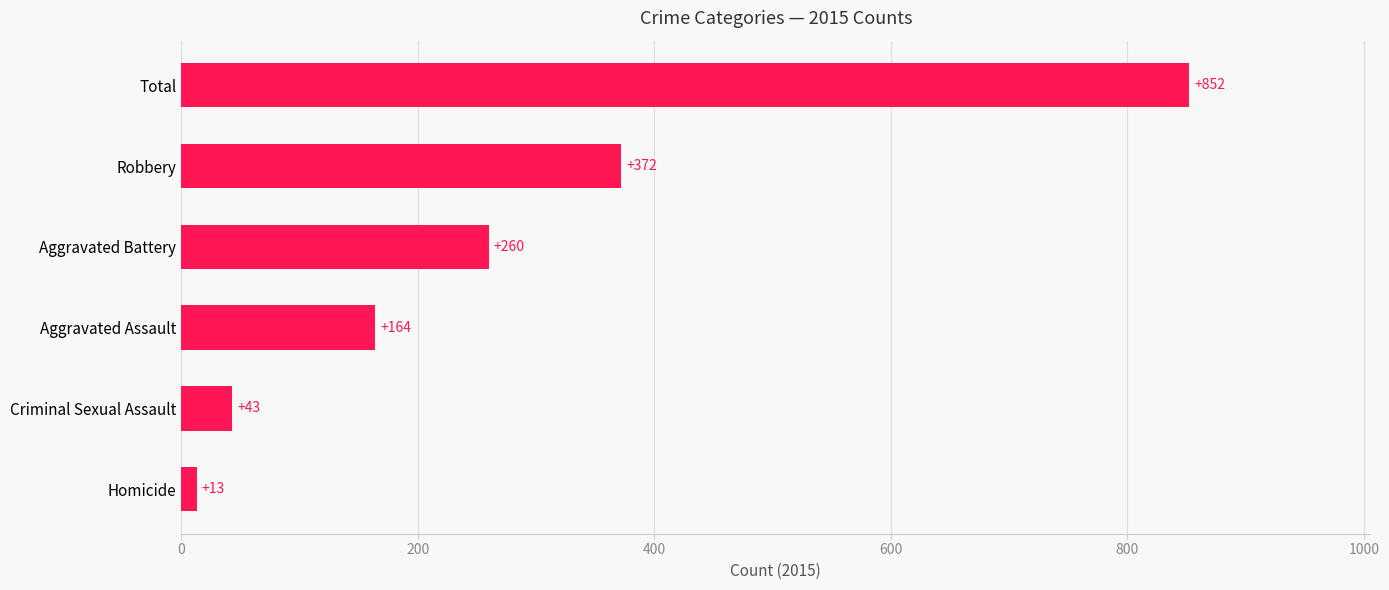

Which label corresponds to the smallest value in the chart?

Homicide